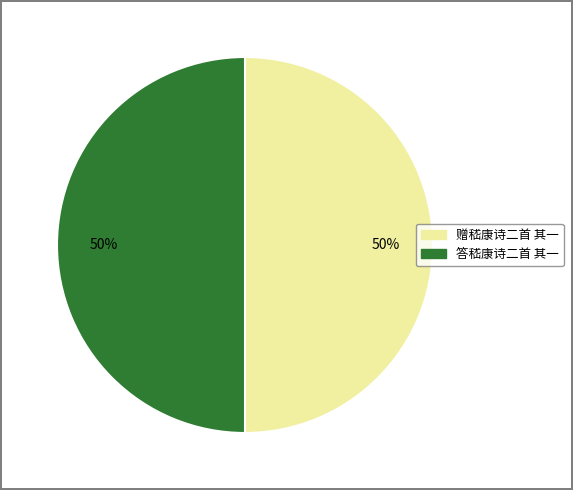

How many slices are in this pie chart?

2